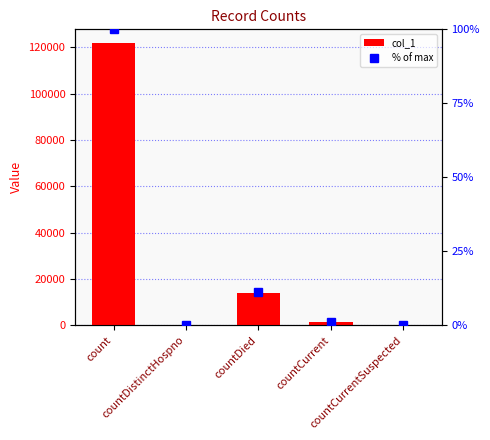

What is the total value across all series at count?

121783.0